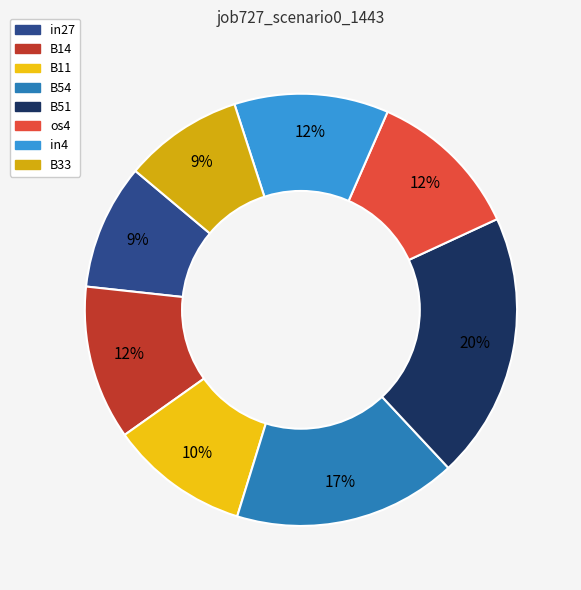

How many slices are in this pie chart?

8